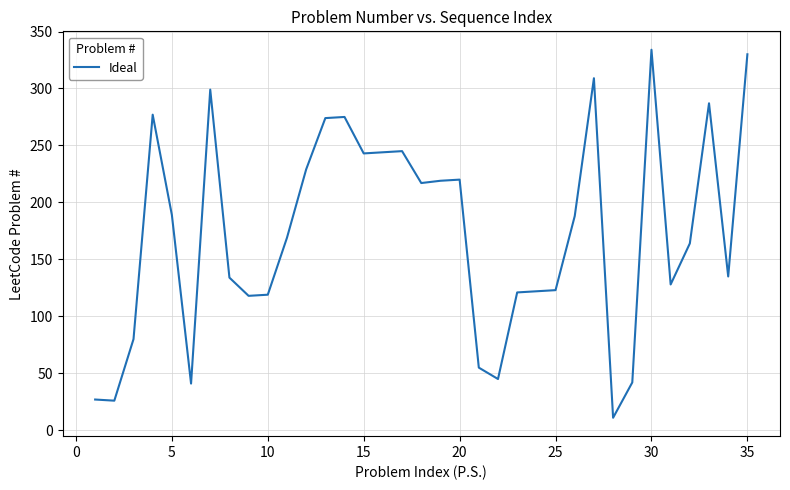

What is the minimum value shown in the chart?

11